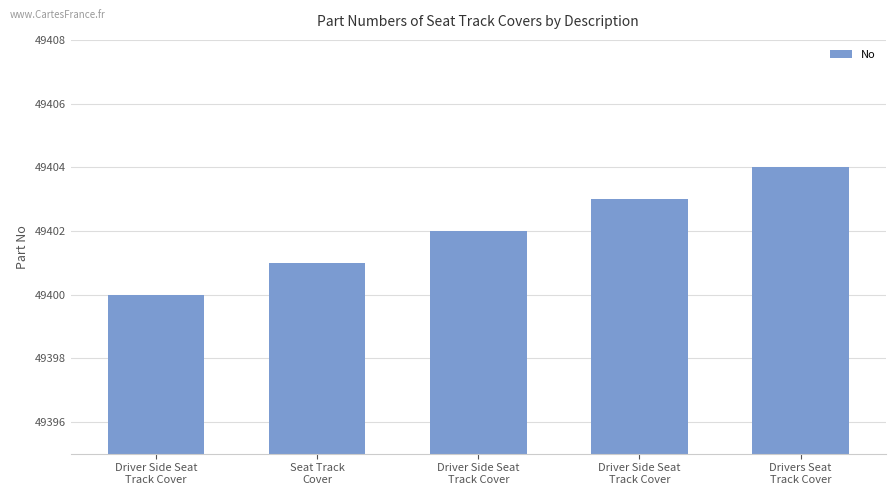

The chart shows a value of 49400 at Driver Side Seat
Track Cover. True or false?

True